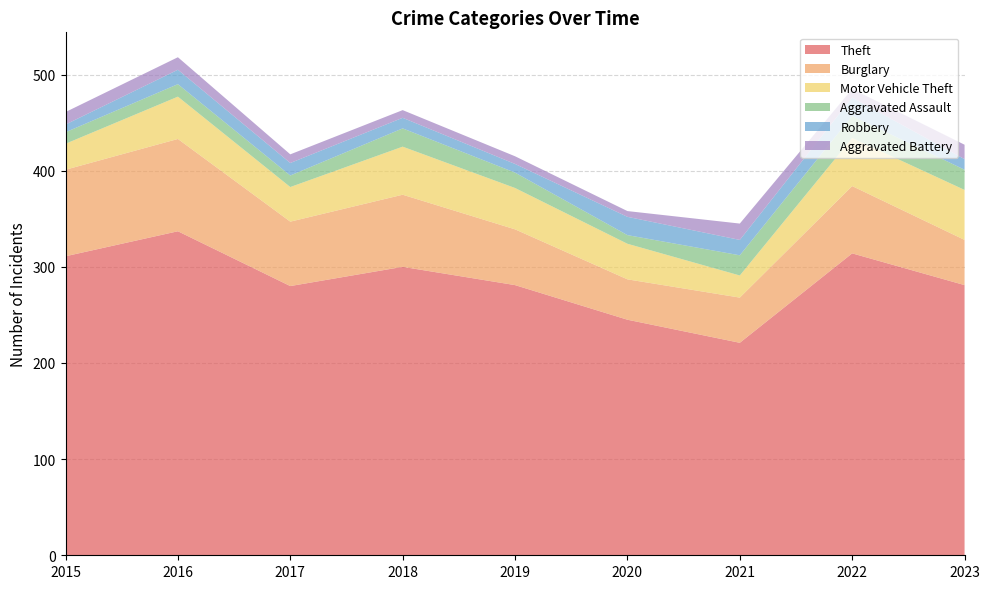

Reading left to right, transcribe all the data shown in this chart.

Theft: 2015=311	2016=337	2017=280	2018=300	2019=281	2020=245	2021=221	2022=314	2023=281
Burglary: 2015=90	2016=96	2017=67	2018=75	2019=58	2020=42	2021=47	2022=70	2023=47
Motor Vehicle Theft: 2015=27	2016=44	2017=36	2018=50	2019=43	2020=37	2021=23	2022=50	2023=52
Aggravated Assault: 2015=12	2016=13	2017=12	2018=19	2019=16	2020=9	2021=21	2022=23	2023=21
Robbery: 2015=8	2016=15	2017=13	2018=11	2019=9	2020=19	2021=16	2022=19	2023=11
Aggravated Battery: 2015=13	2016=13	2017=9	2018=8	2019=8	2020=6	2021=17	2022=9	2023=15